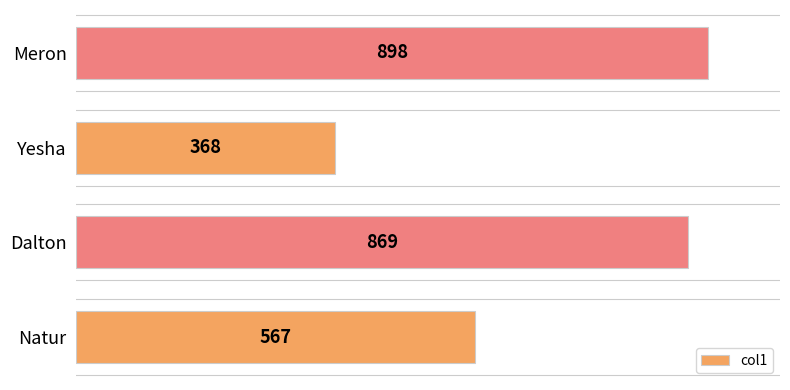

Are the bars horizontal?

Yes